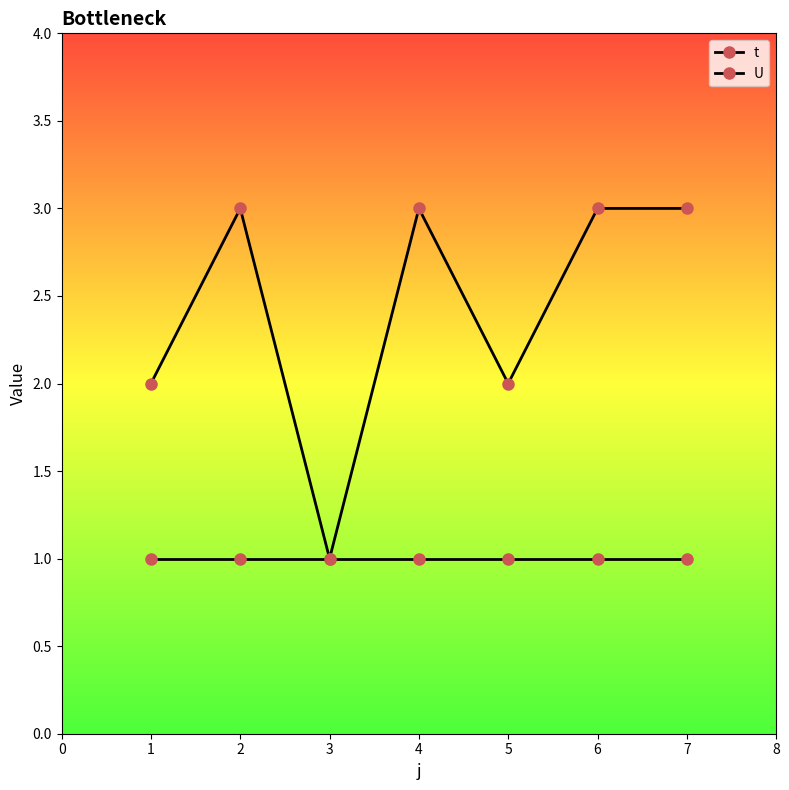

Does the chart display data point markers on the line(s)?

Yes